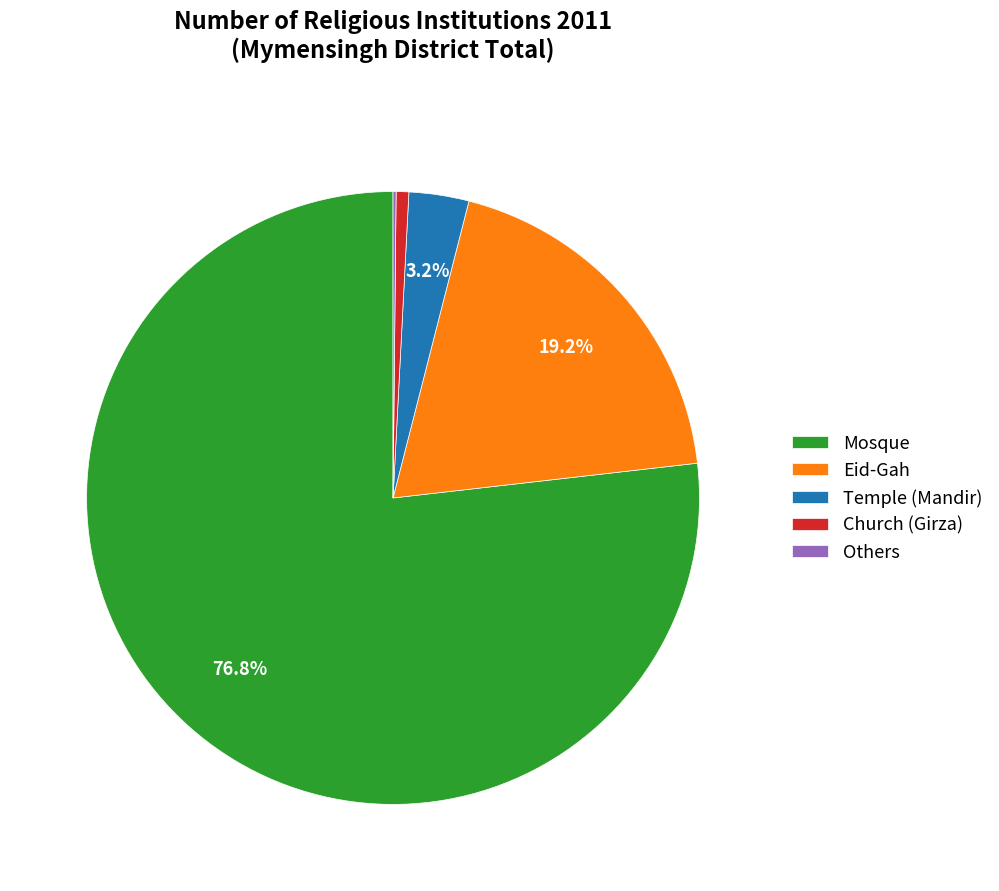

What percentage is the Eid-Gah slice, to the nearest percent?

19%